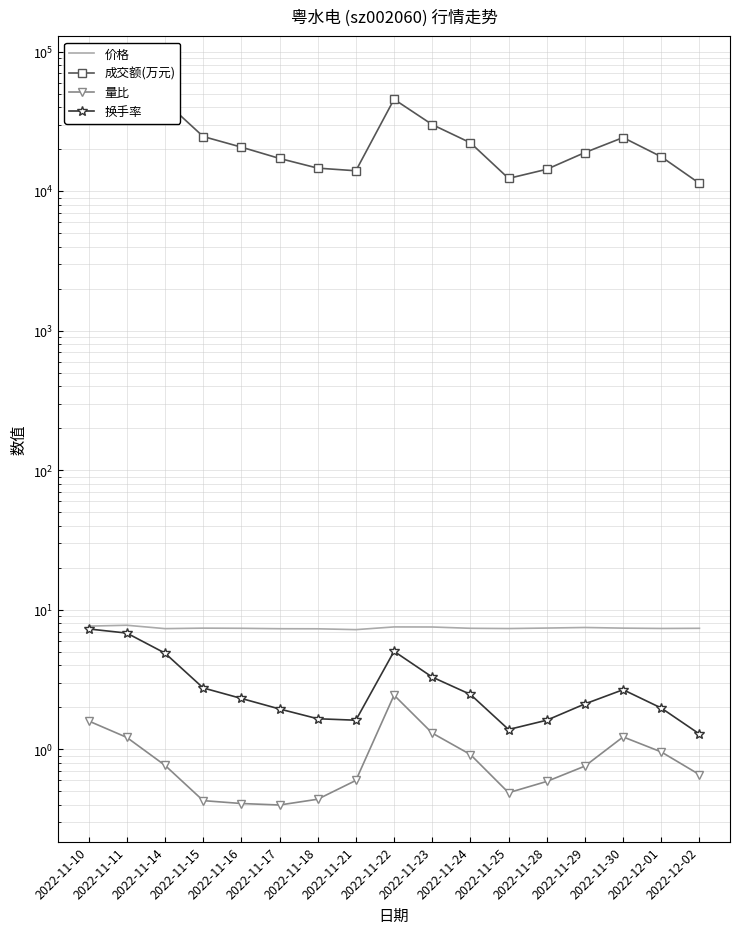

True or false: 换手率 and 量比 intersect in this chart.

False